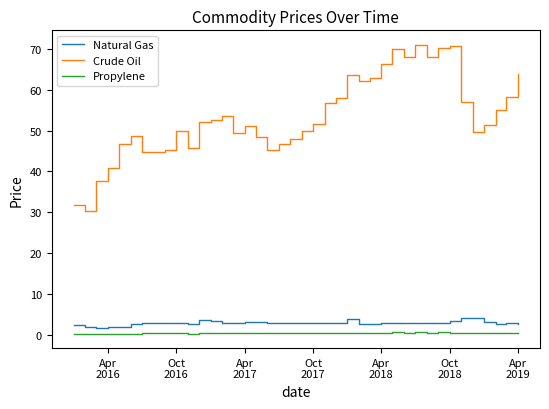

List the series in order of their peak value, lowest first.

Propylene, Natural Gas, Crude Oil